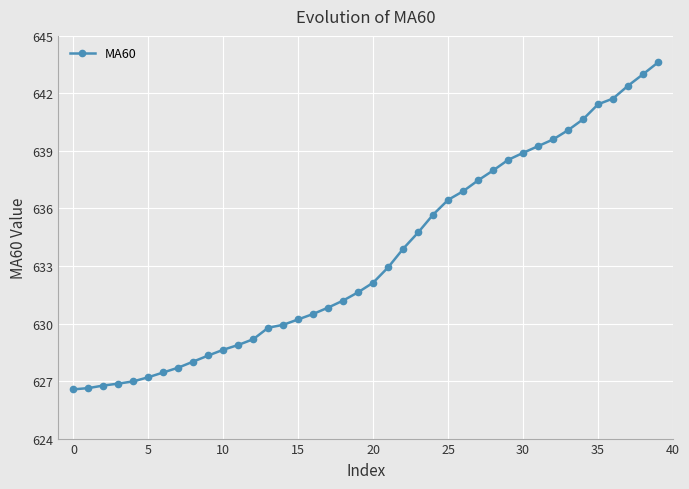

What is the value of the 40th point from the left?

643.6